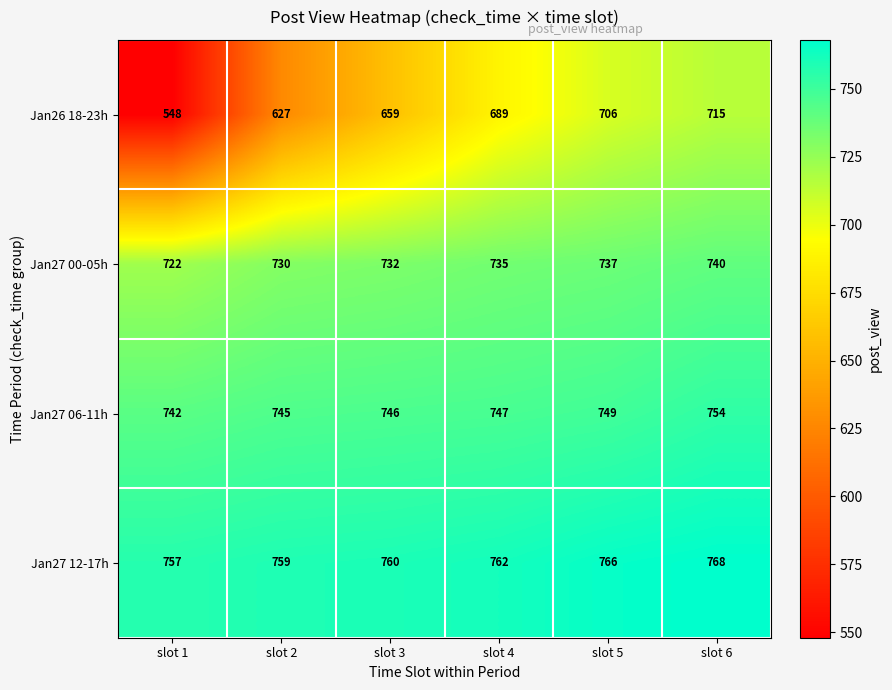

What is the average value of the Jan27 00-05h series?

733